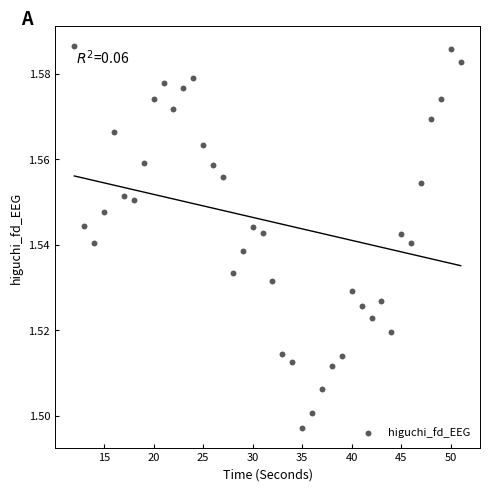

What is the range of X values (max minus min)?

39.0